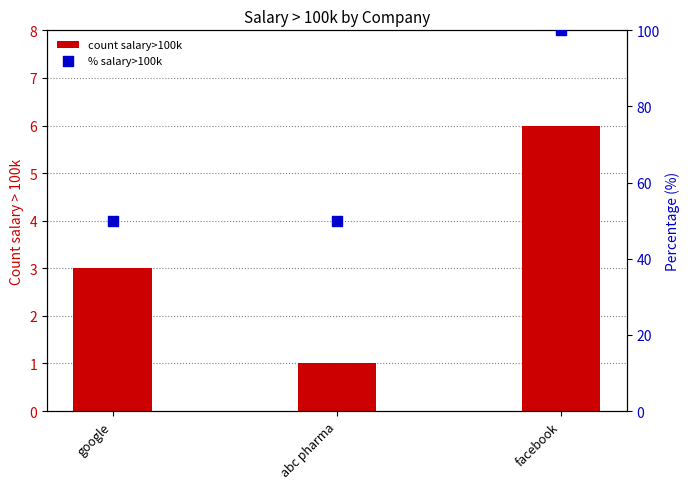

Which series has the largest total across all categories?

% salary>100k